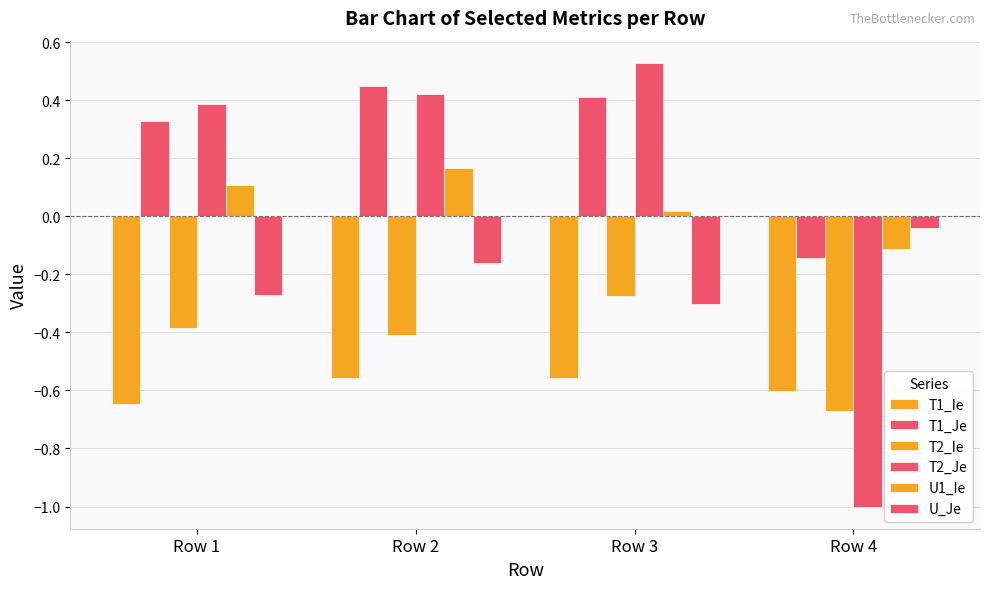

Is it true that T1_Je equals 0.4 at Row 2?

True